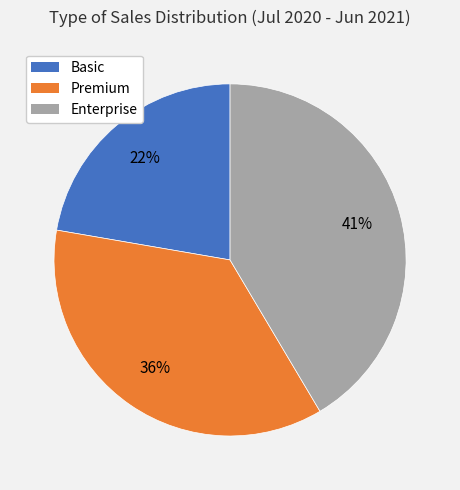

Is there any slice that represents more than half of the pie?

No